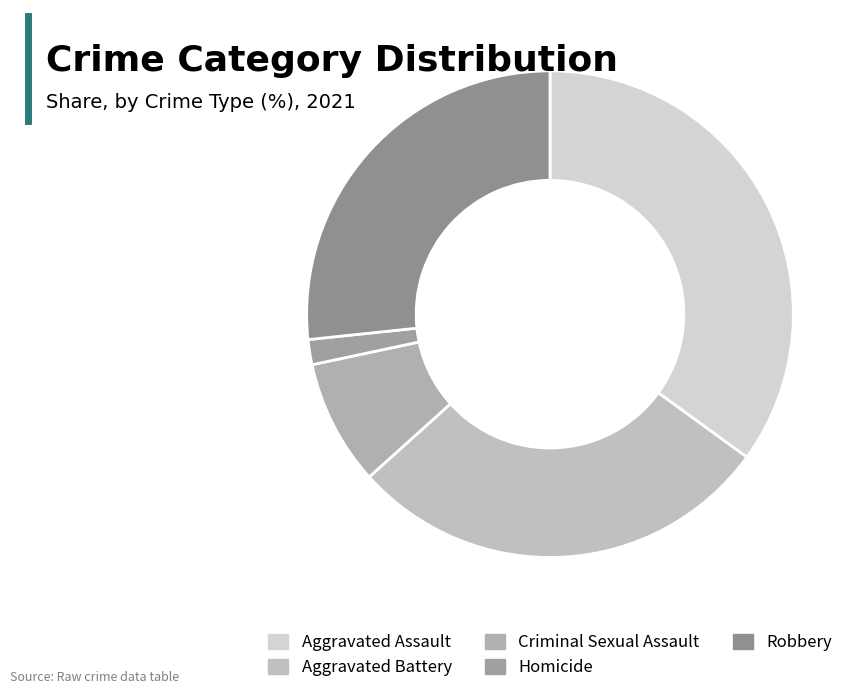

How many slices are in this pie chart?

5